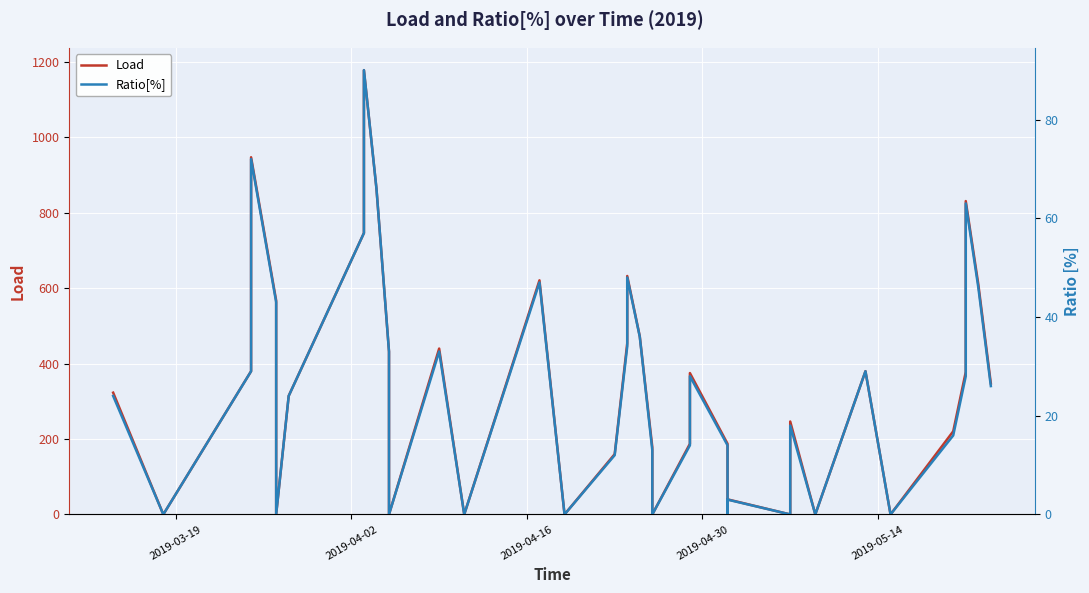

True or false: Ratio[%] and Load intersect in this chart.

False